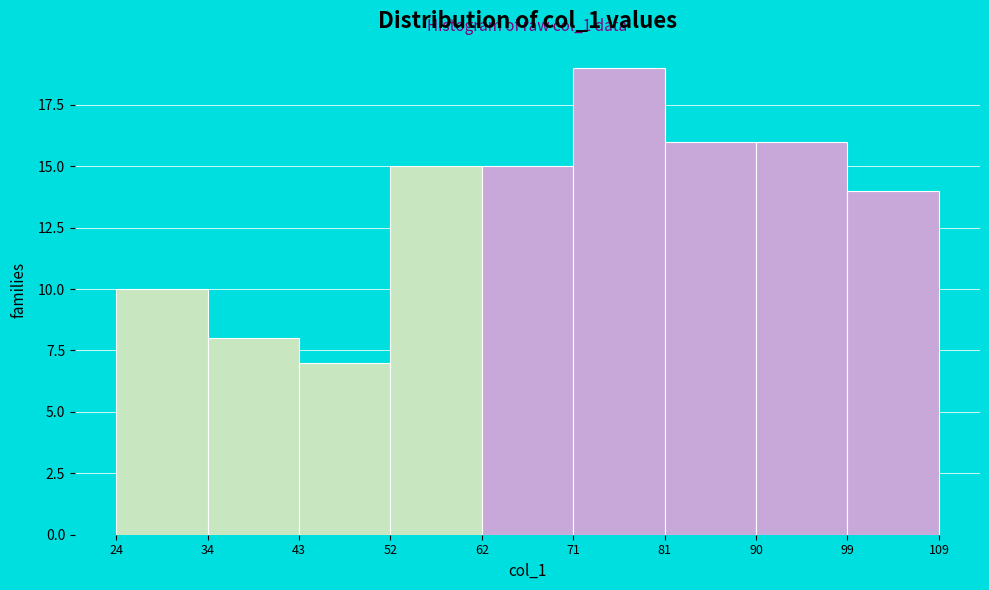

Which range on the x-axis has the tallest bar?

71 to 81